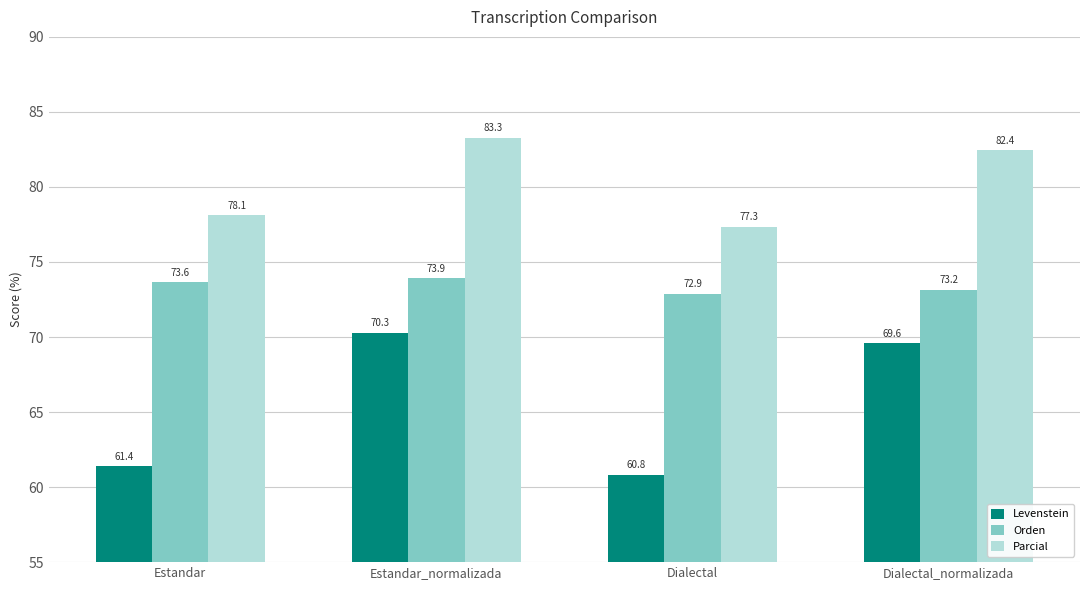

Is it true that Orden equals 98.3 at Dialectal_normalizada?

False